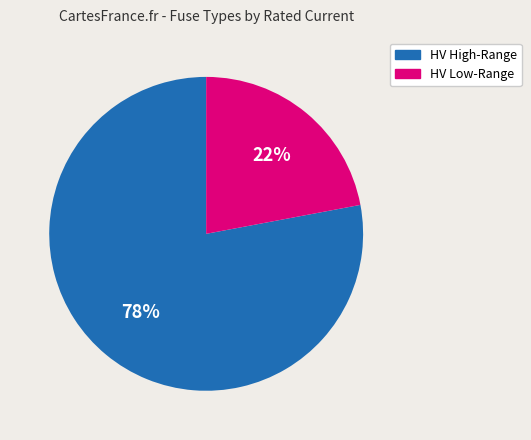

To the nearest percent, what is the difference between the largest and smallest slice percentages?

56%